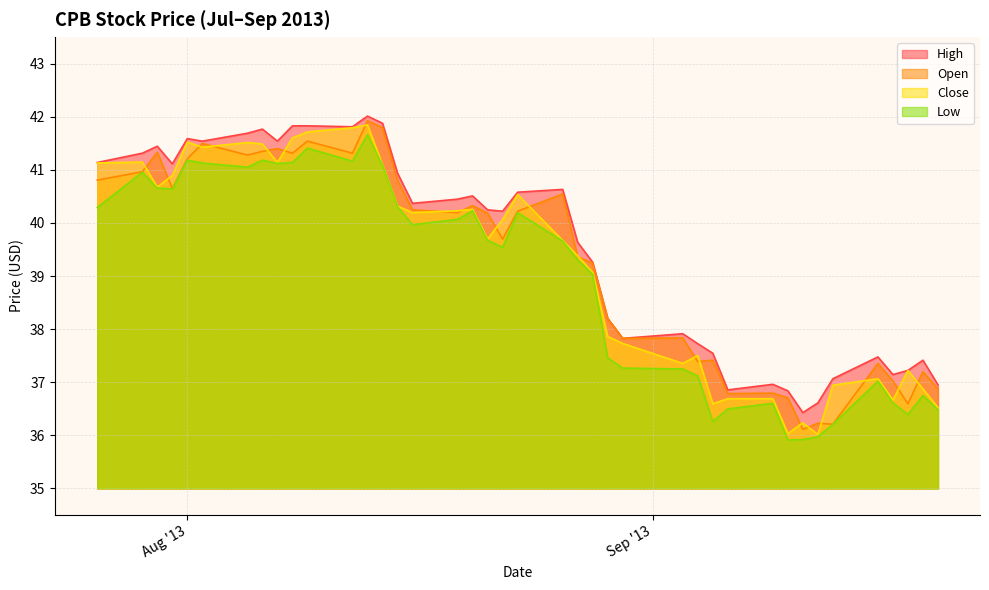

What is the maximum value shown in the chart?

42.0